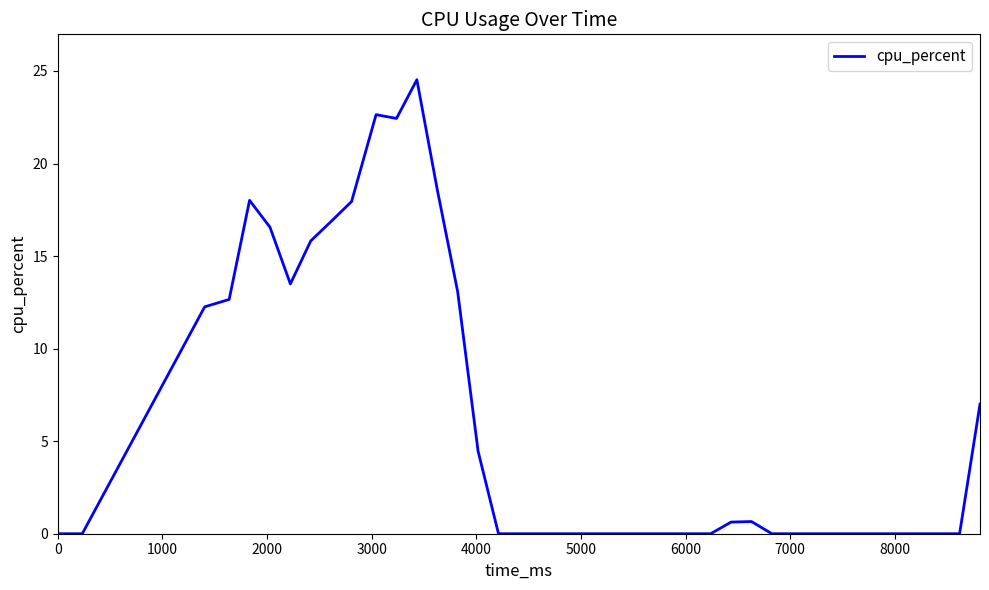

What is the difference between the maximum and minimum values?

24.5